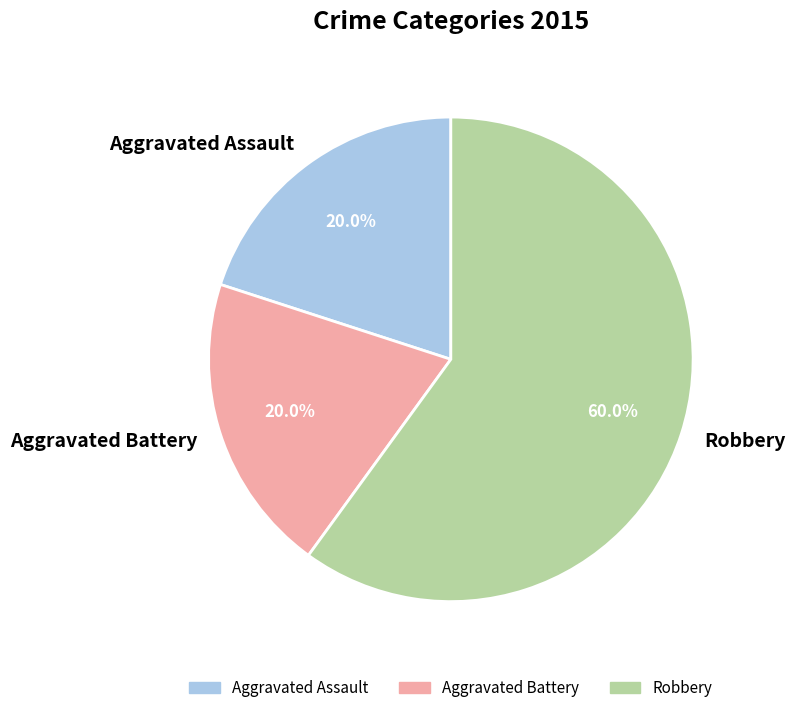

What percentage is the Robbery slice, to the nearest percent?

60%